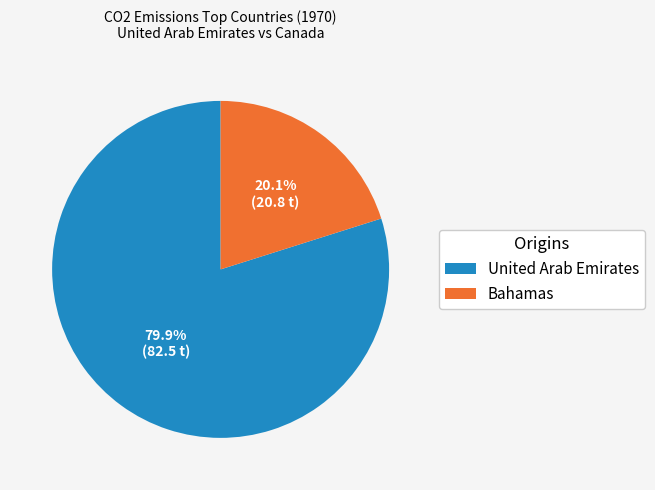

What is the ratio of the value at Bahamas to the value at United Arab Emirates?

0.3